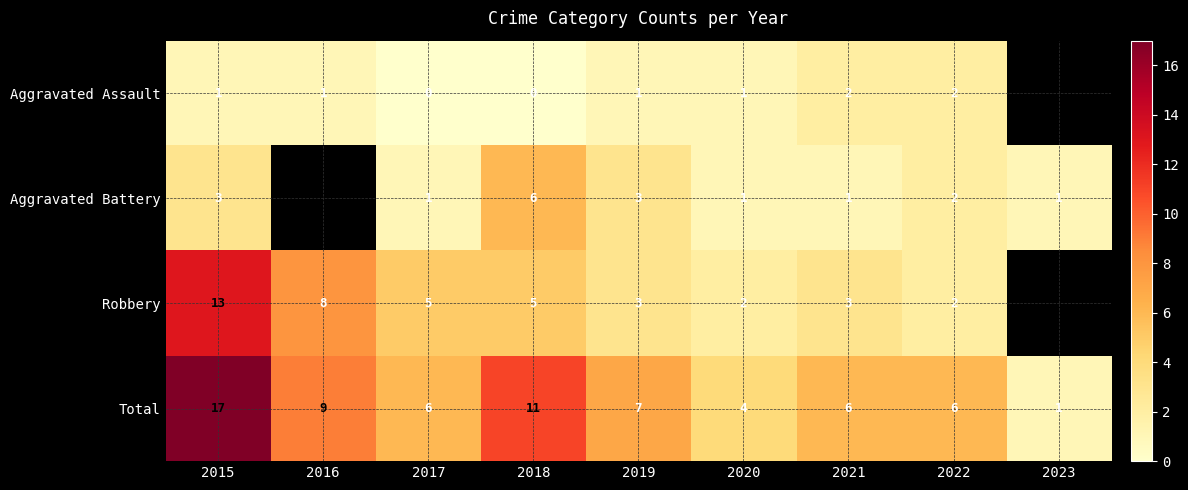

At which category is the sum across all series the highest?

2015